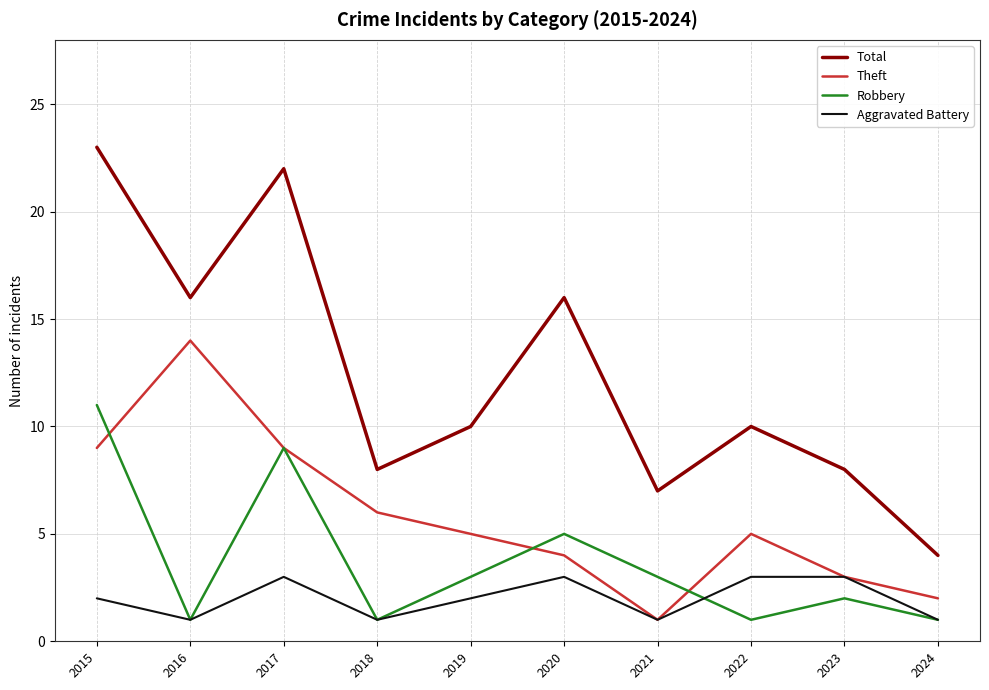

Is the value of Aggravated Battery at 2023 greater than the value of Total at 2024?

No